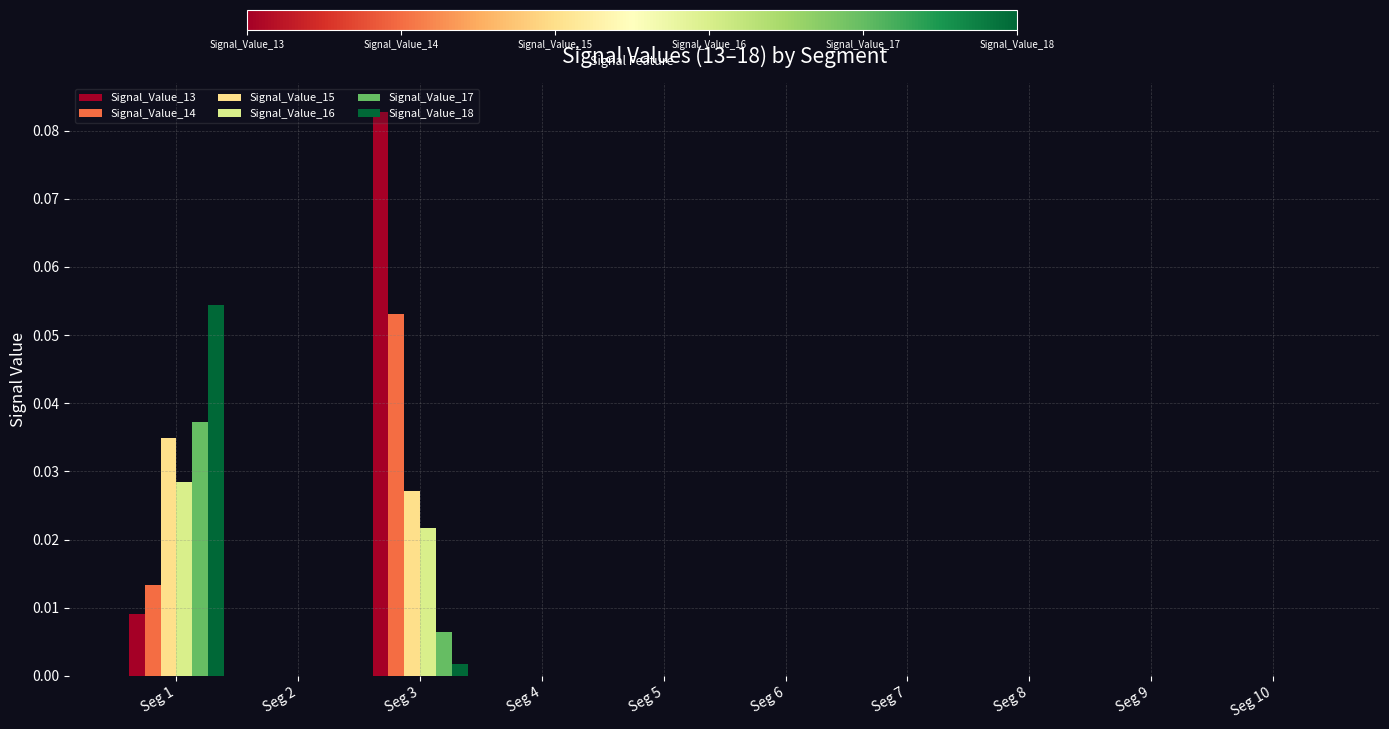

Rank the series by their maximum value, from lowest to highest.

Signal_Value_16, Signal_Value_15, Signal_Value_17, Signal_Value_14, Signal_Value_18, Signal_Value_13